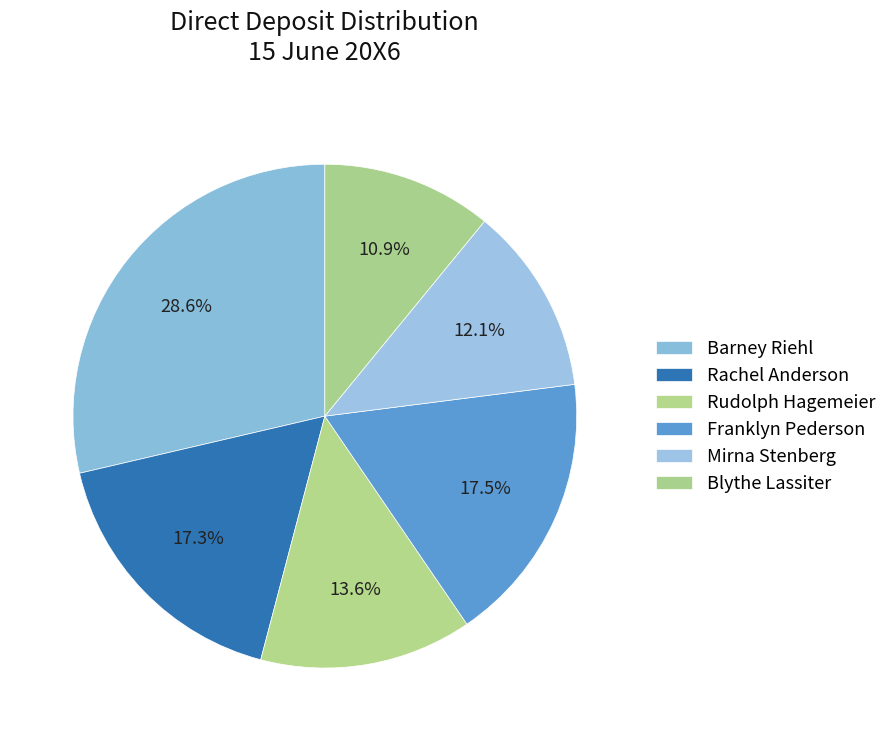

To the nearest percent, what percentage of the pie is Barney Riehl?

29%